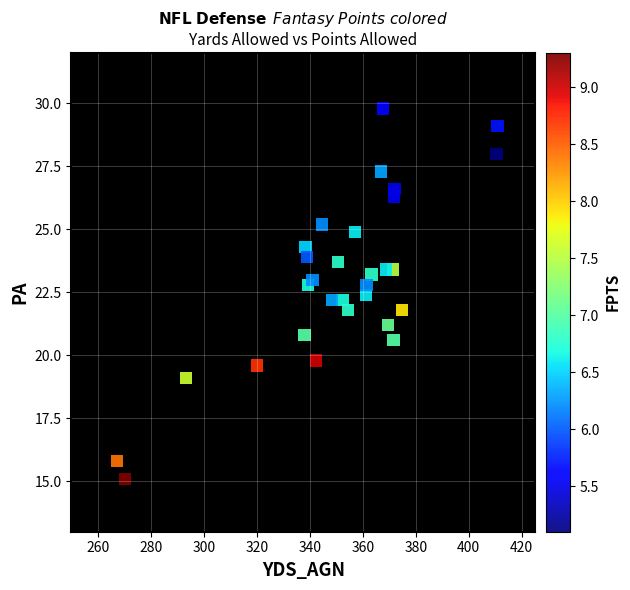

What is the range of Y values (max minus min)?

14.7